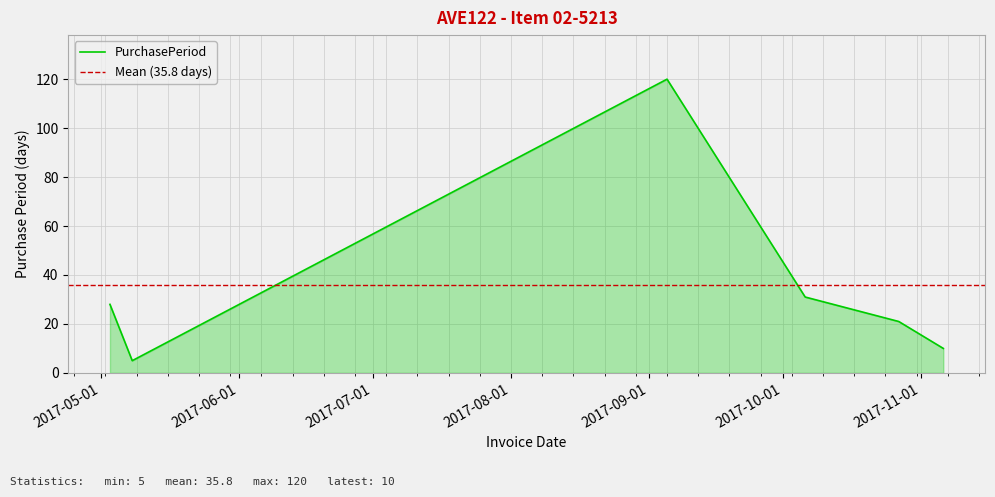

Approximately how many times larger is the value at 2017-11-06 compared to 2017-10-27?

0.5